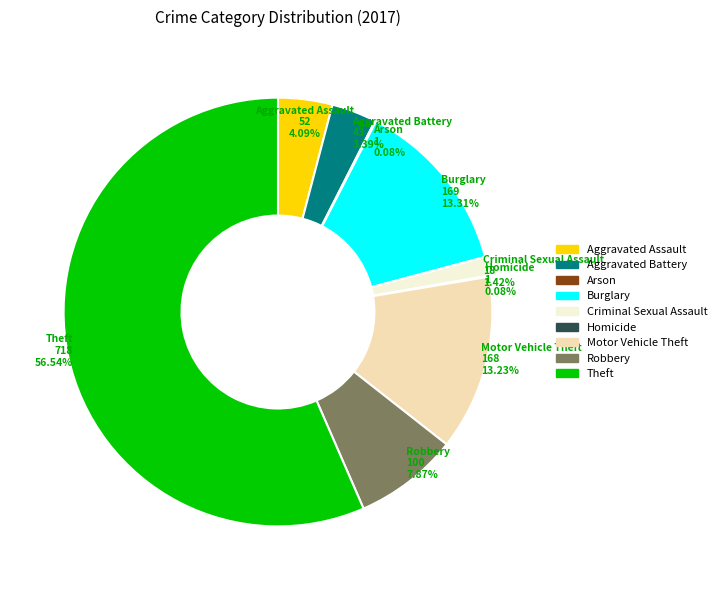

Is it true that Criminal Sexual Assault is 1% of the pie?

True